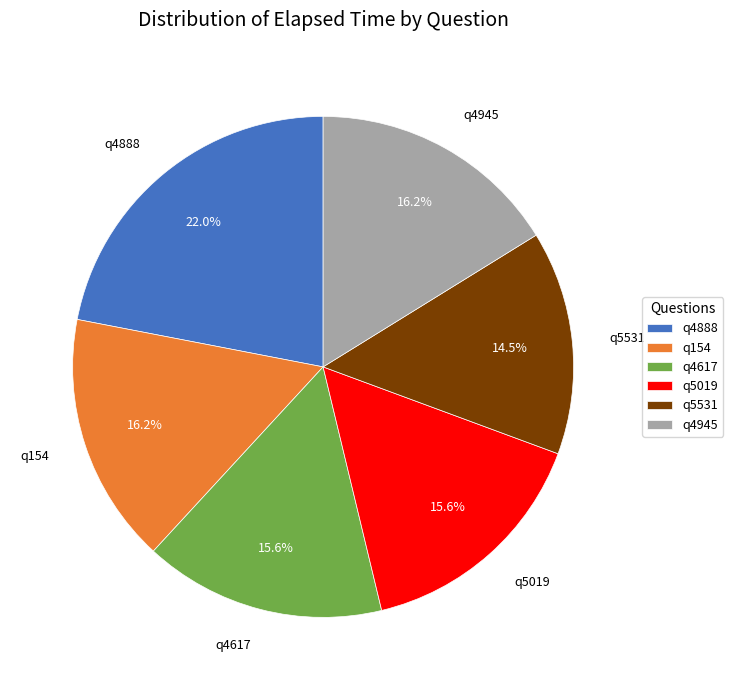

Which slice is the largest?

q4888